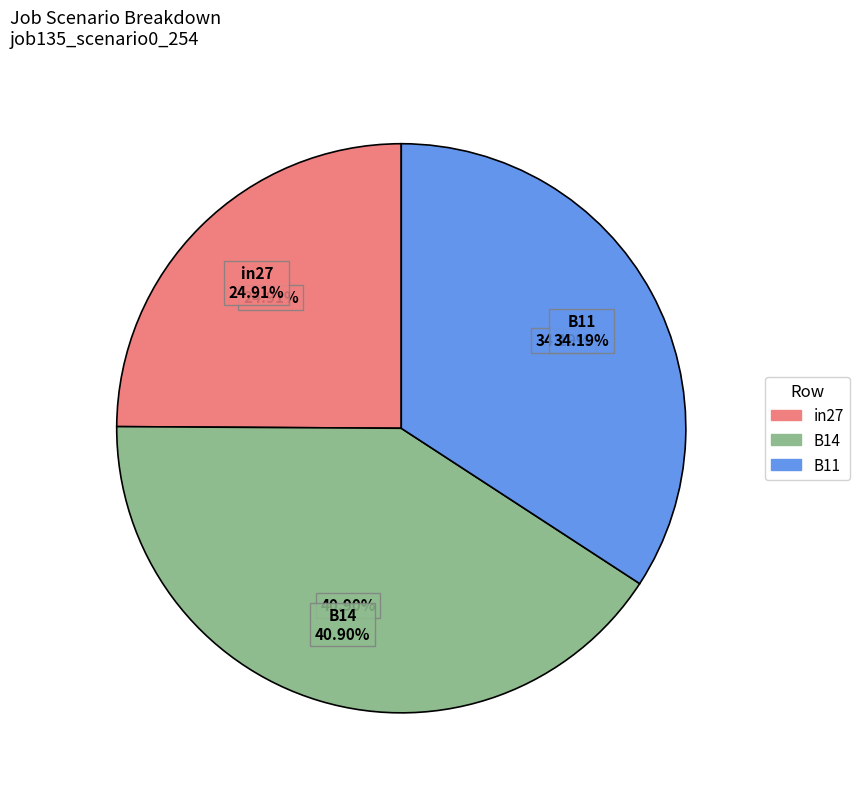

Rank the categories by value from highest to lowest.

B14, B11, in27